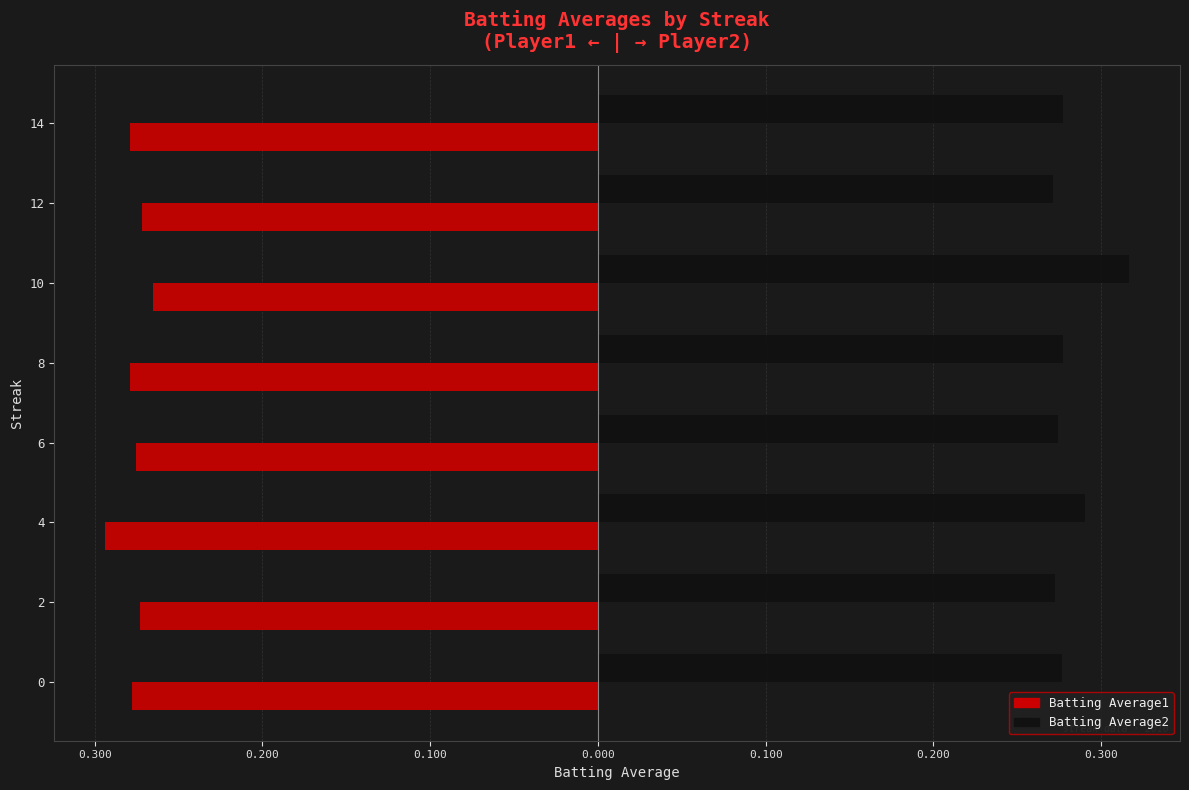

What are all the series names shown in the legend?

Batting Average1, Batting Average2